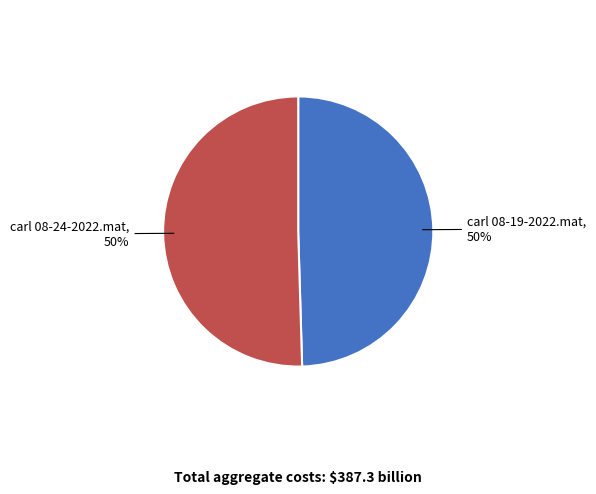

To the nearest percent, what is the average slice percentage?

50%